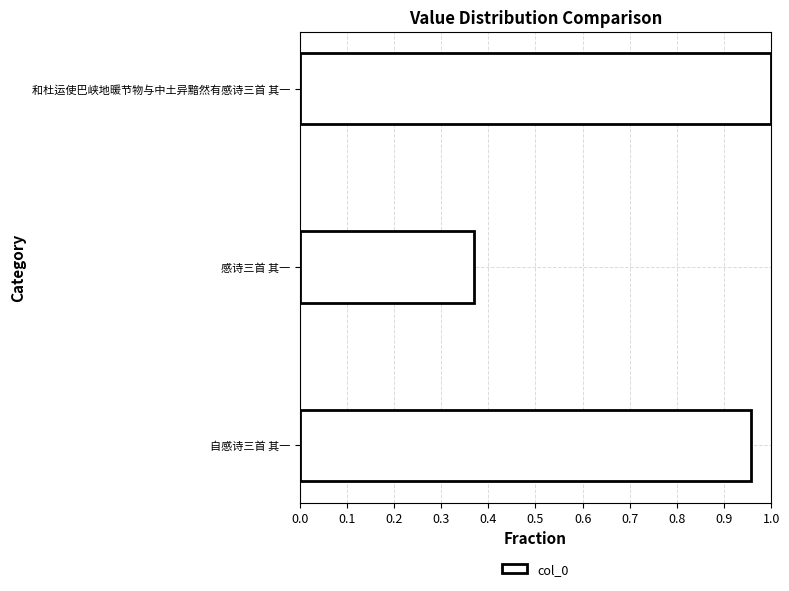

What is the sum of the values at 感诗三首 其一 and 和杜运使巴峡地暖节物与中土异黯然有感诗三首 其一?

1.4